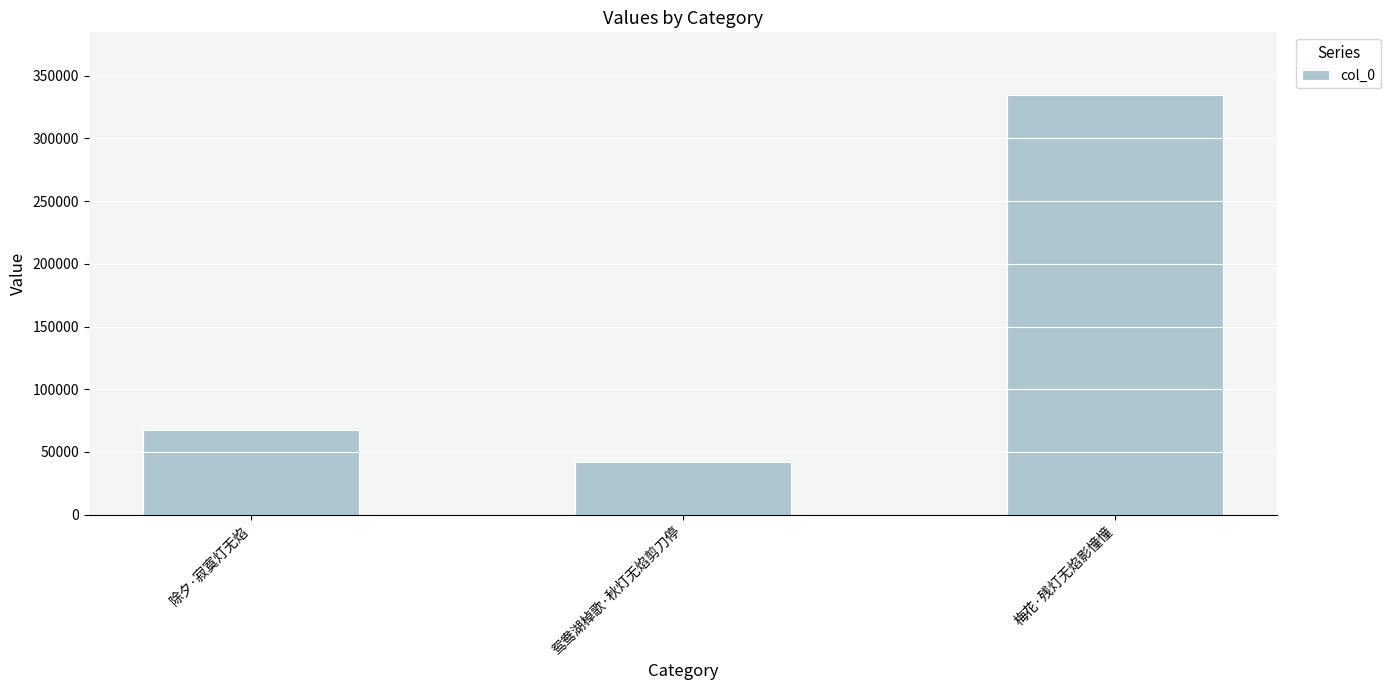

At which category does the chart reach its peak across all series?

梅花·残灯无焰影憧憧